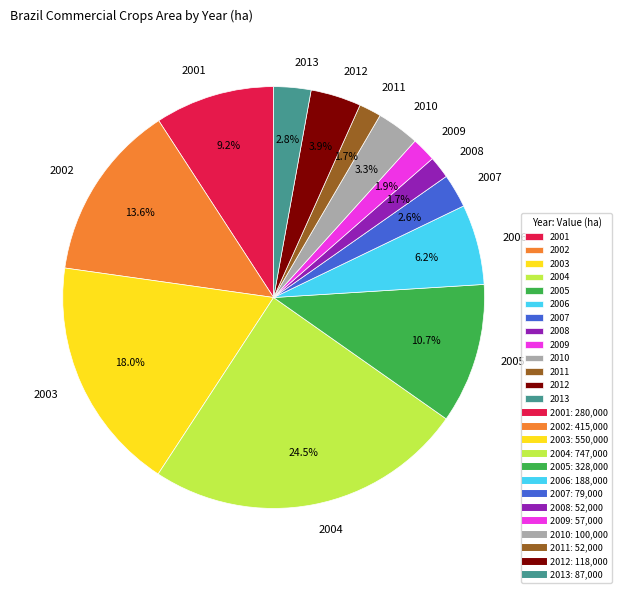

Is 2008 the majority of the pie?

No